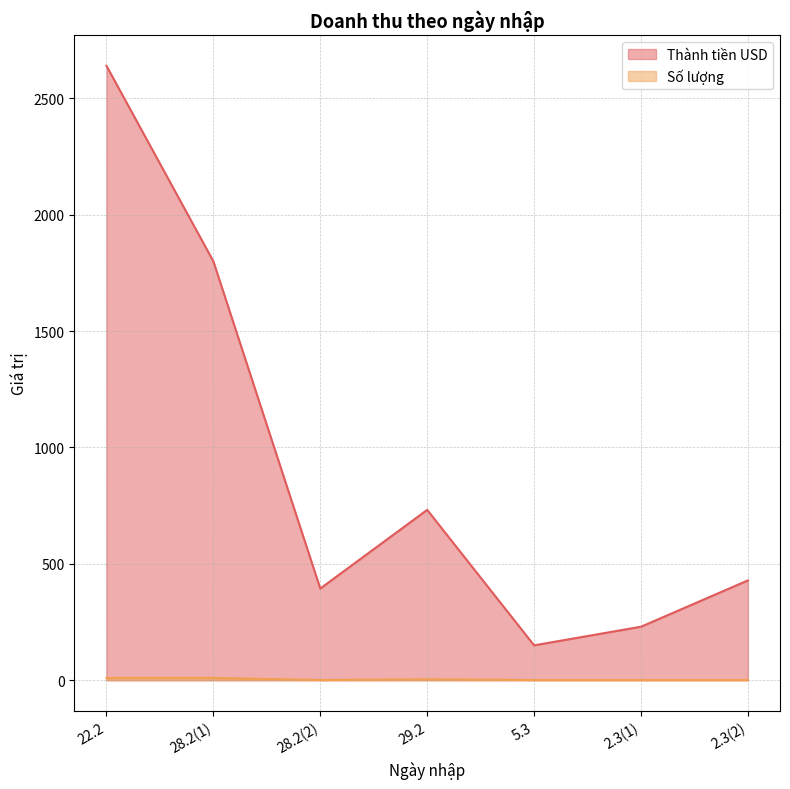

At which category does the chart reach its peak across all series?

22.2